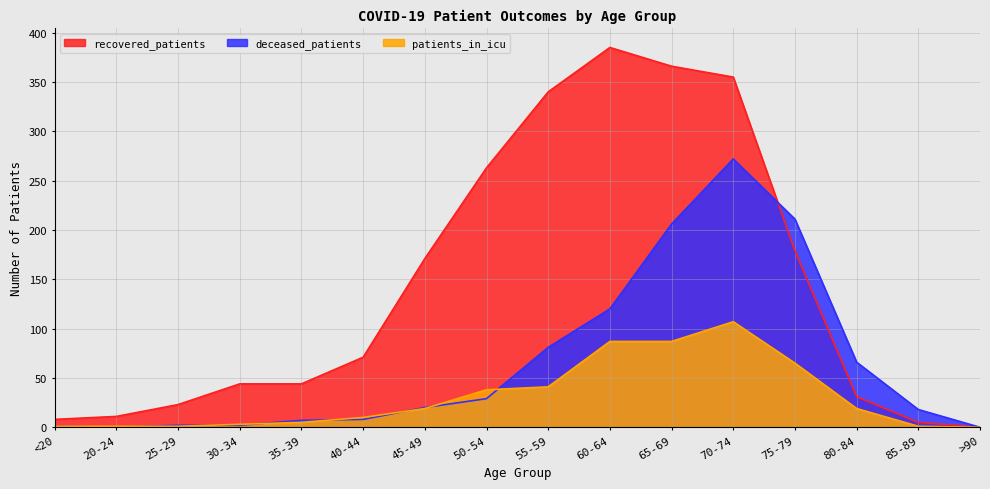

Which has a higher value, >90 or 45-49?

45-49